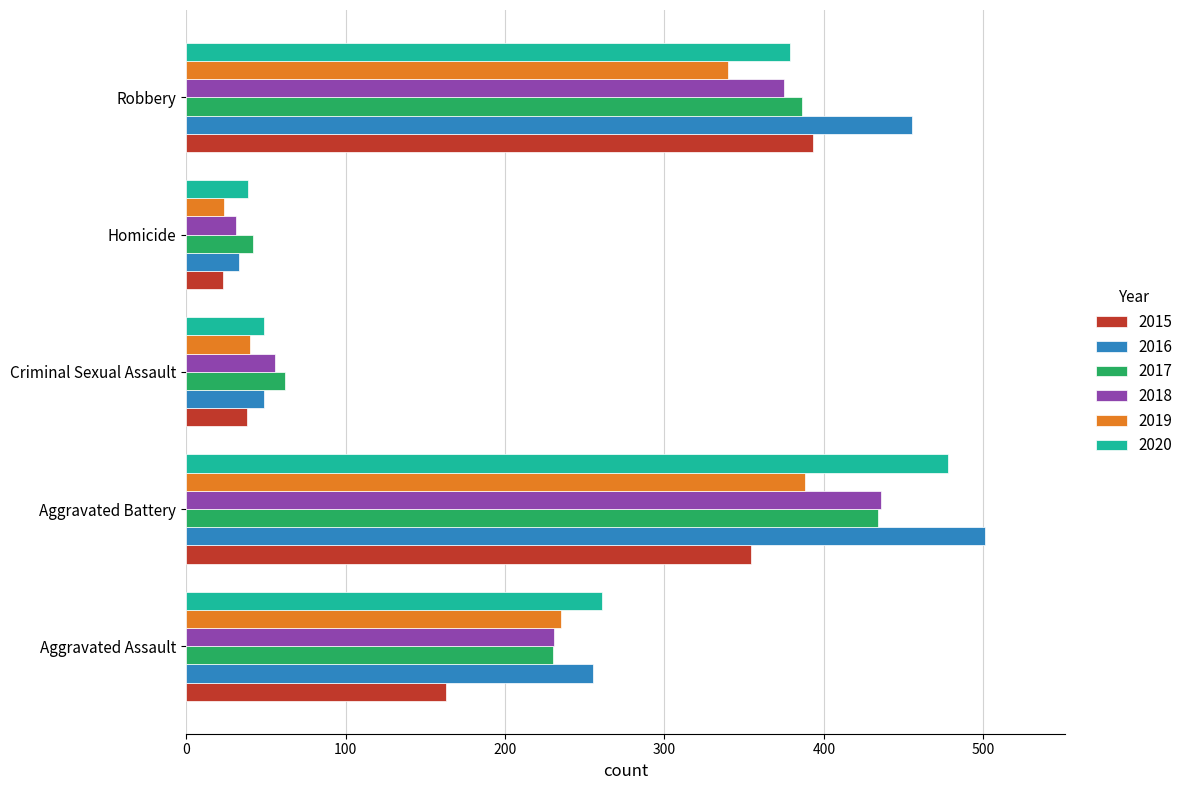

Which series changed the most between Homicide and Robbery?

2016